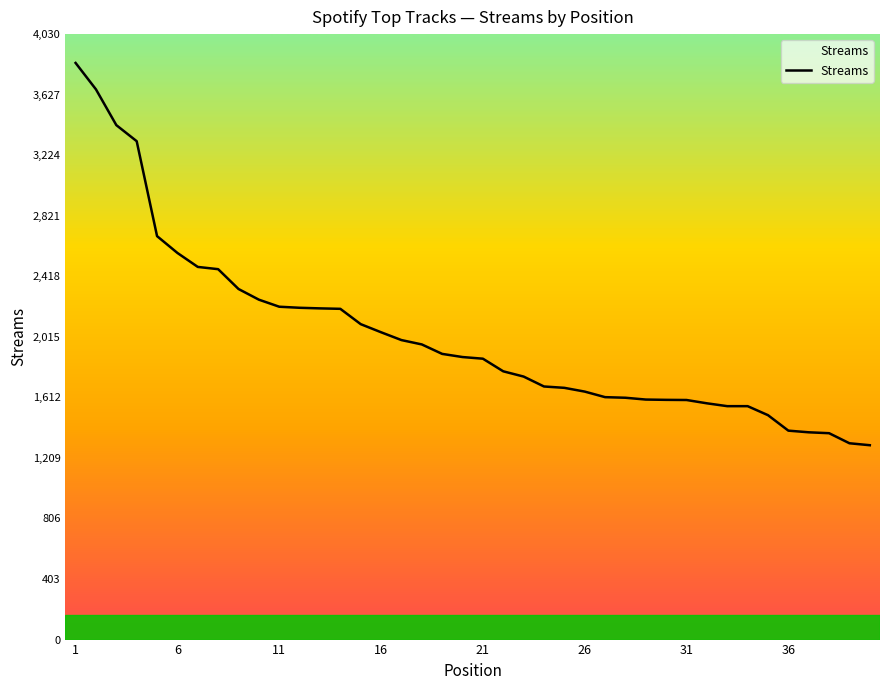

What is the maximum value shown in the chart?

3839